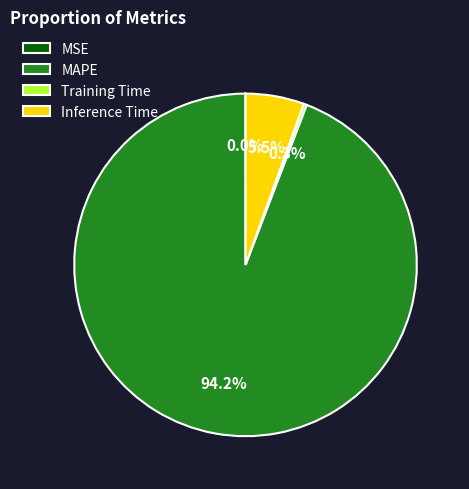

What is the largest slice in the pie chart?

MAPE